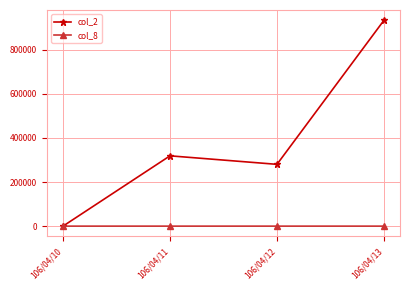

At how many categories does at least one series exceed 402890?

1